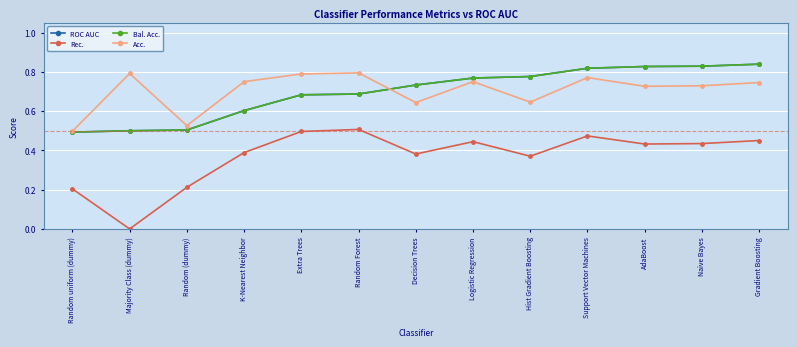

Is it true that Rec. equals 0.3 at Support Vector Machines?

False